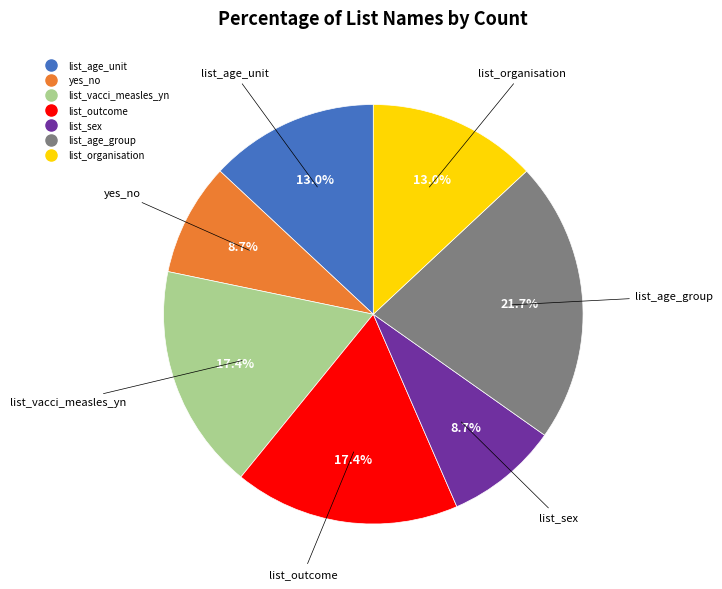

Does any single category account for the majority?

No